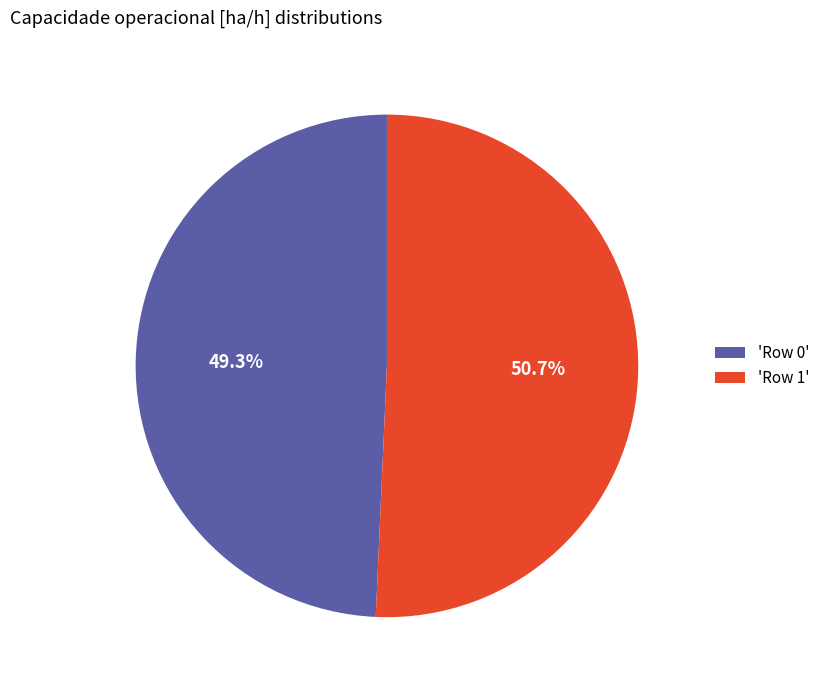

Combined, do 'Row 1' and 'Row 0' account for over 50%?

Yes